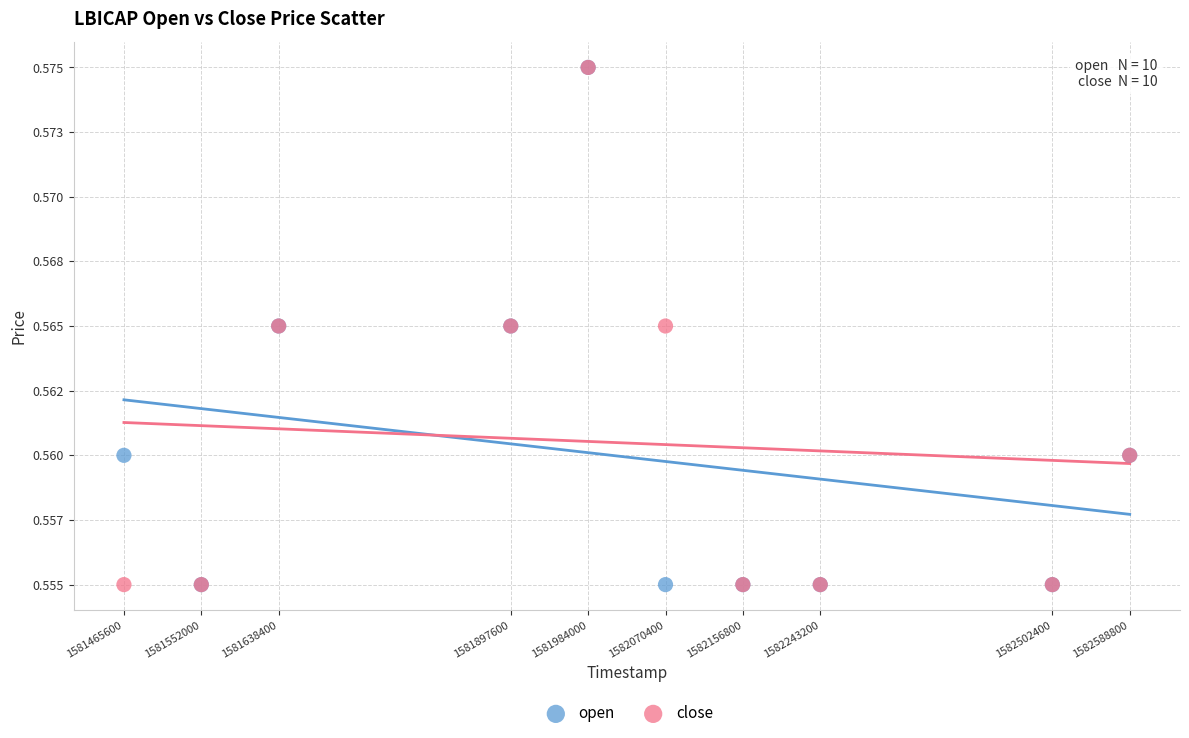

What are all the series names shown in the legend?

open, close